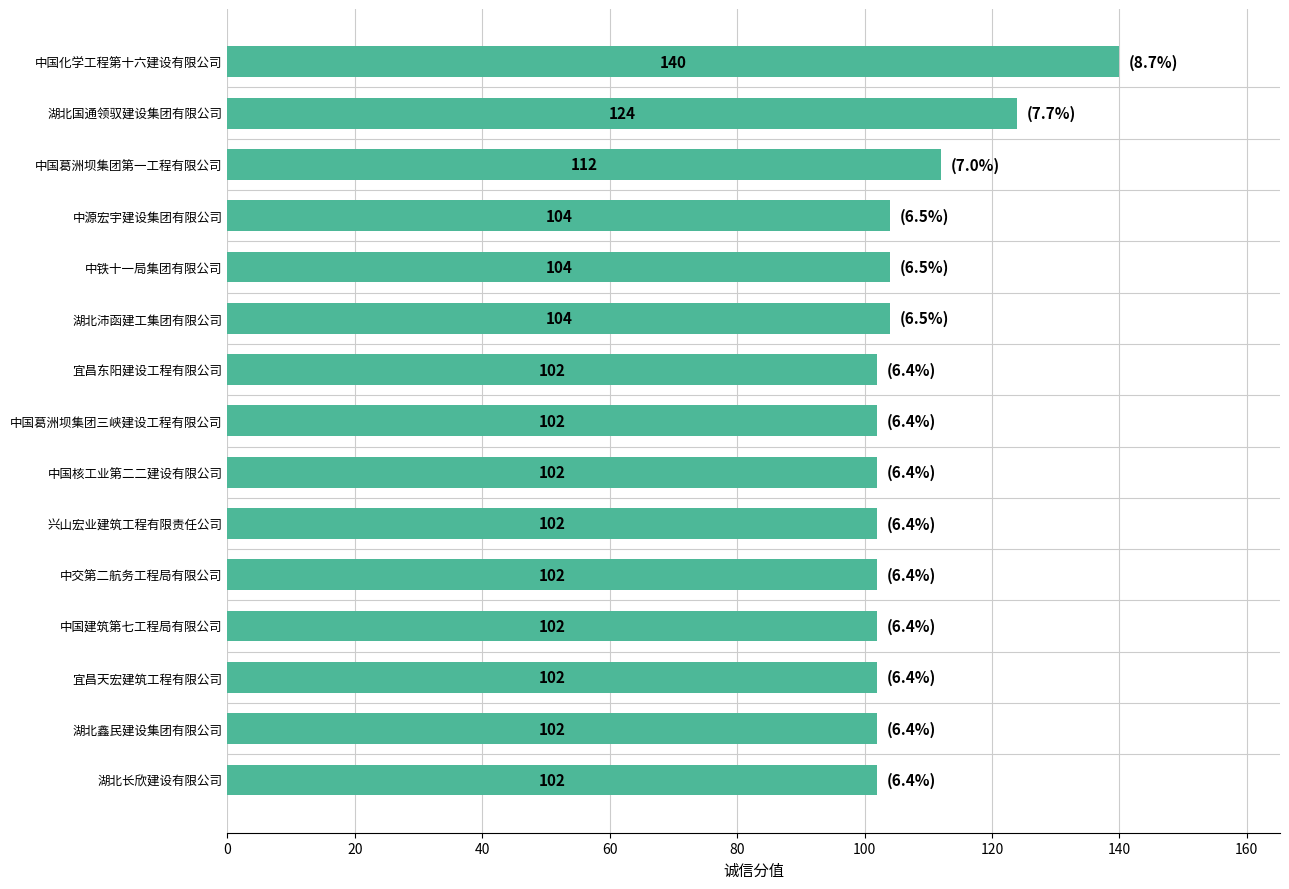

What is the label of the 3rd bar from the bottom?

宜昌天宏建筑工程有限公司